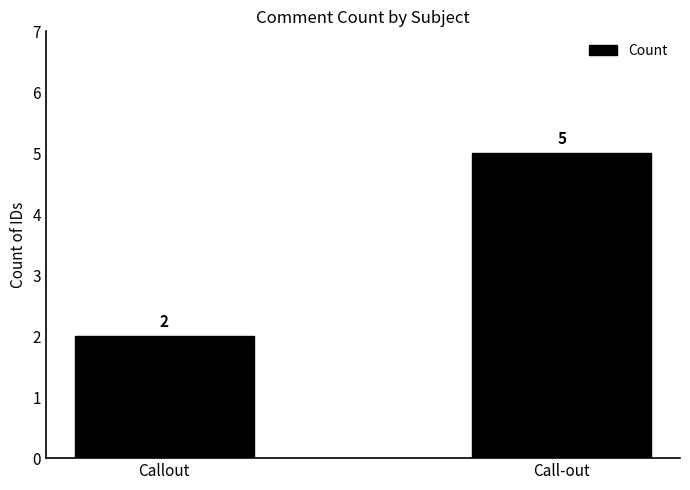

Is it true that the value at Callout is 0?

False